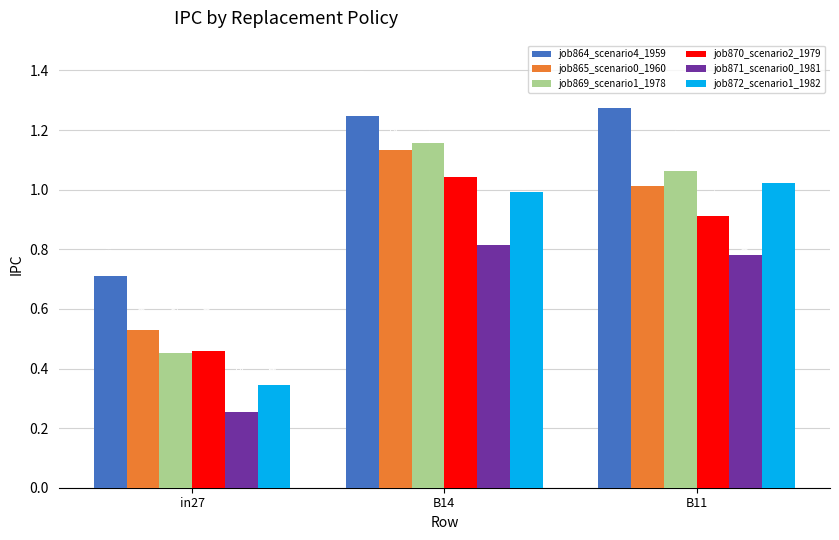

At how many categories does at least one series exceed 0?

3